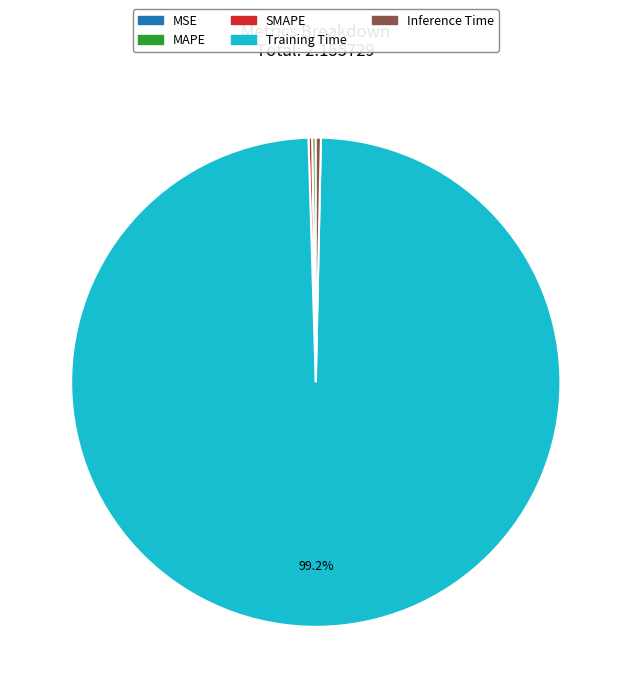

To the nearest percent, what is the difference between the largest and smallest slice percentages?

99%